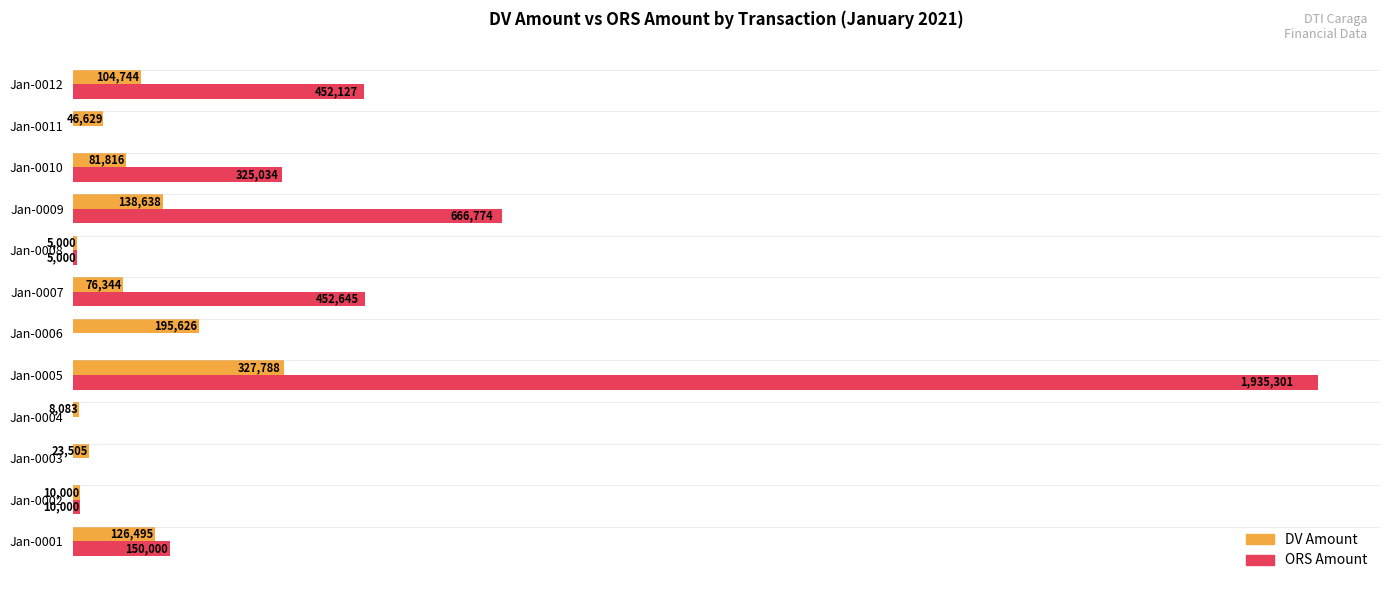

What are all the series names shown in the legend?

DV Amount, ORS Amount